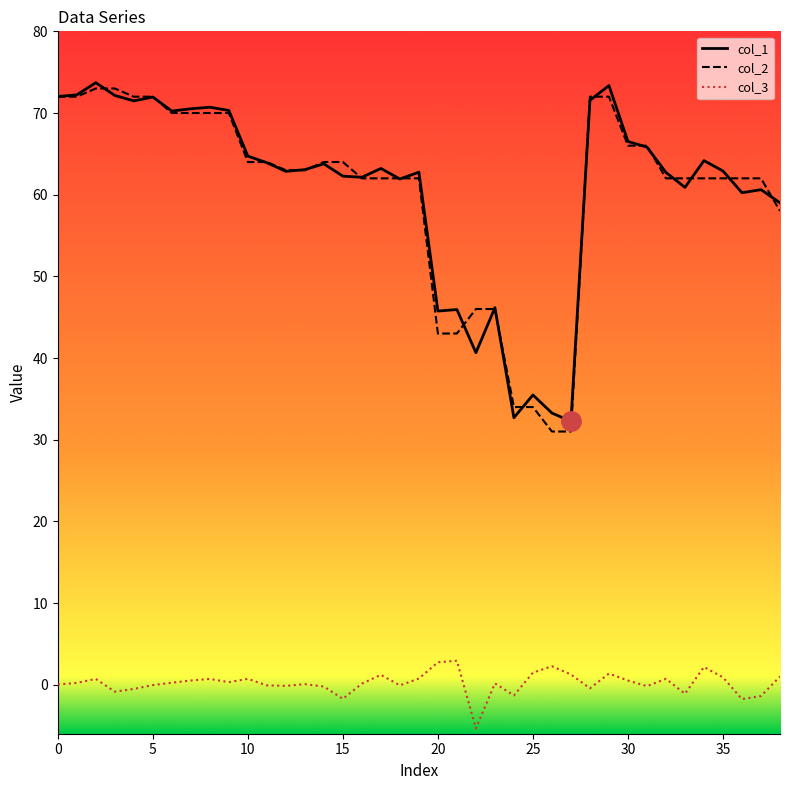

What is the maximum value shown in the chart?

73.7